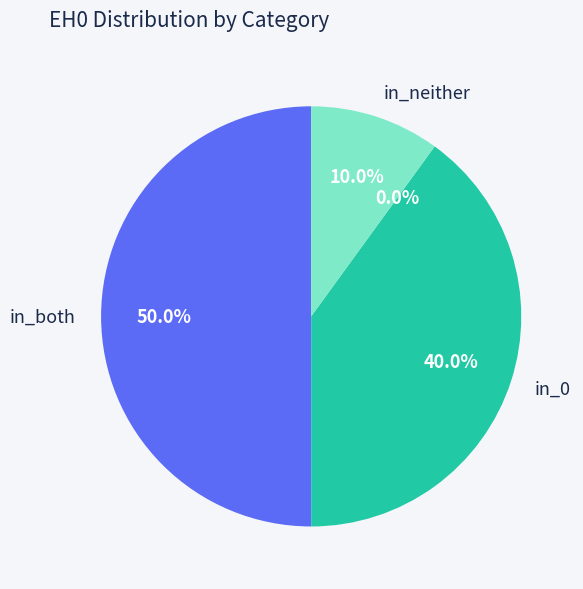

How many slices are in this pie chart?

4